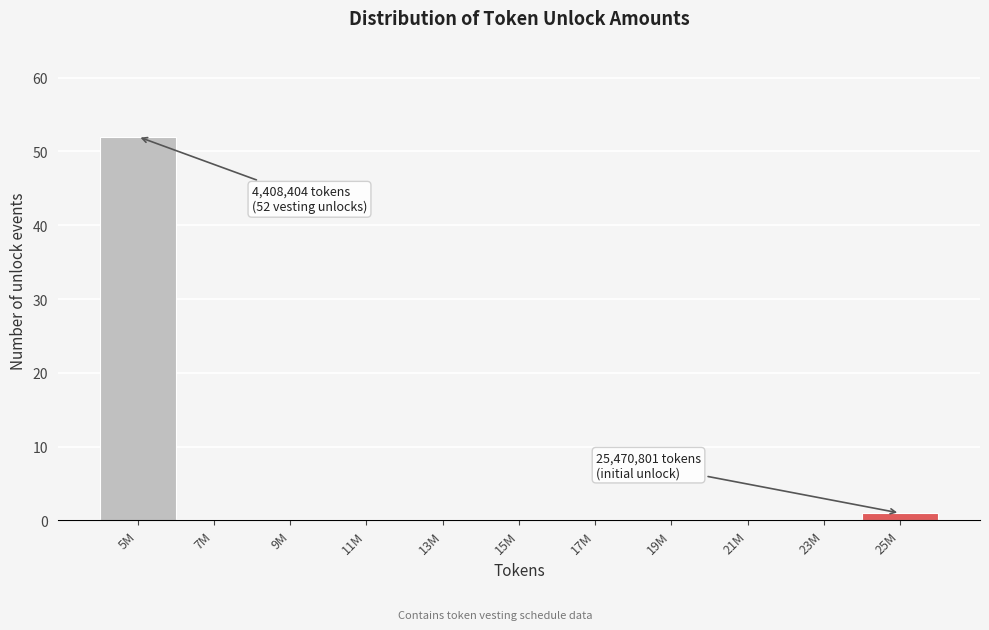

Reading left to right, list all the values displayed in this chart.

5M=52	7M=0	9M=0	11M=0	13M=0	15M=0	17M=0	19M=0	21M=0	23M=0	25M=1